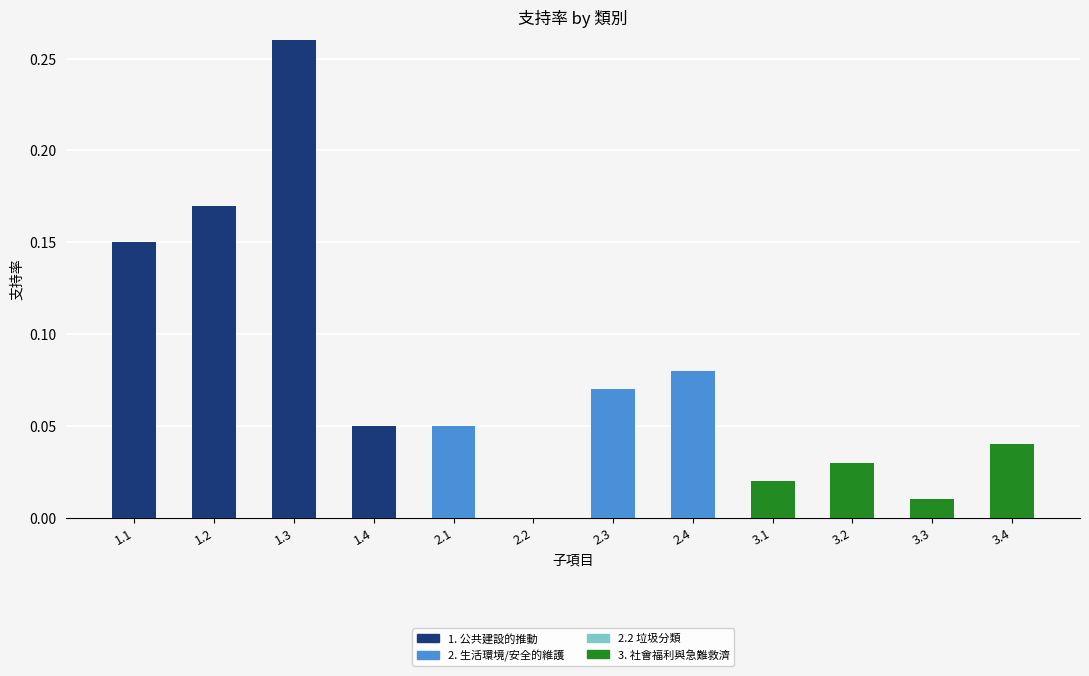

At which category is the sum across all series the highest?

1.3